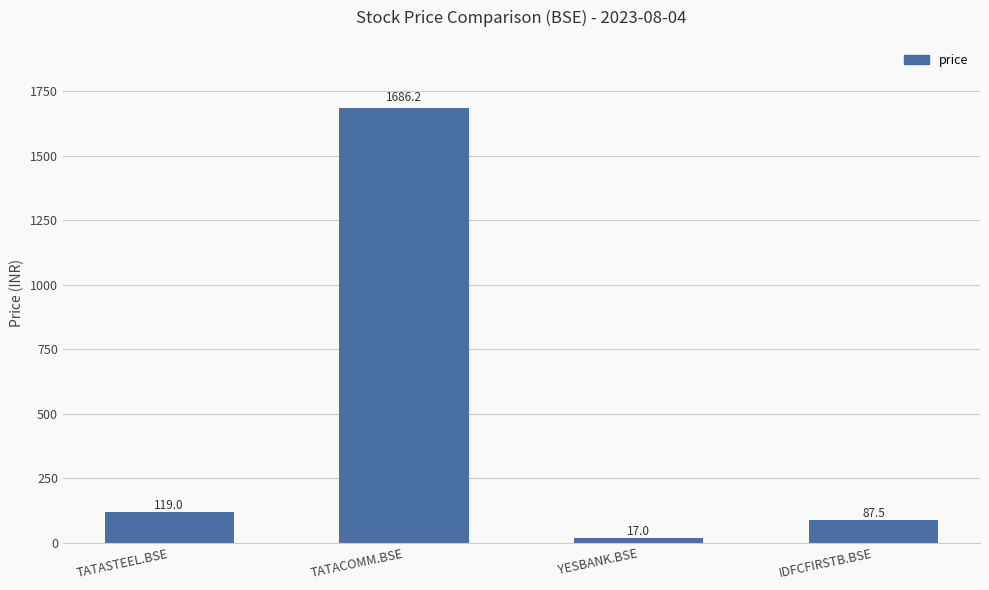

How many values are below 119?

2